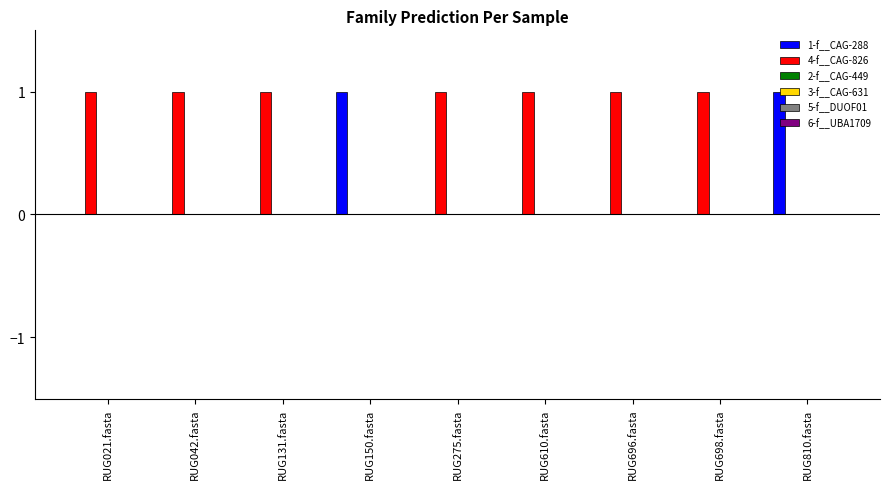

What is the sum of all 4-f__CAG-826 values?

7